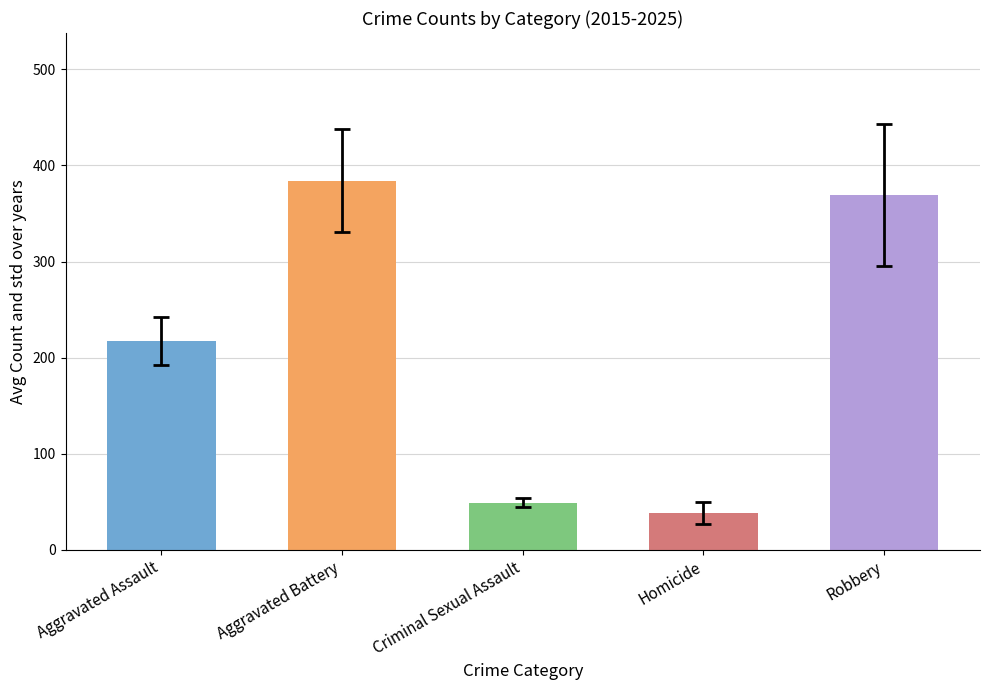

What is the average value?

211.7